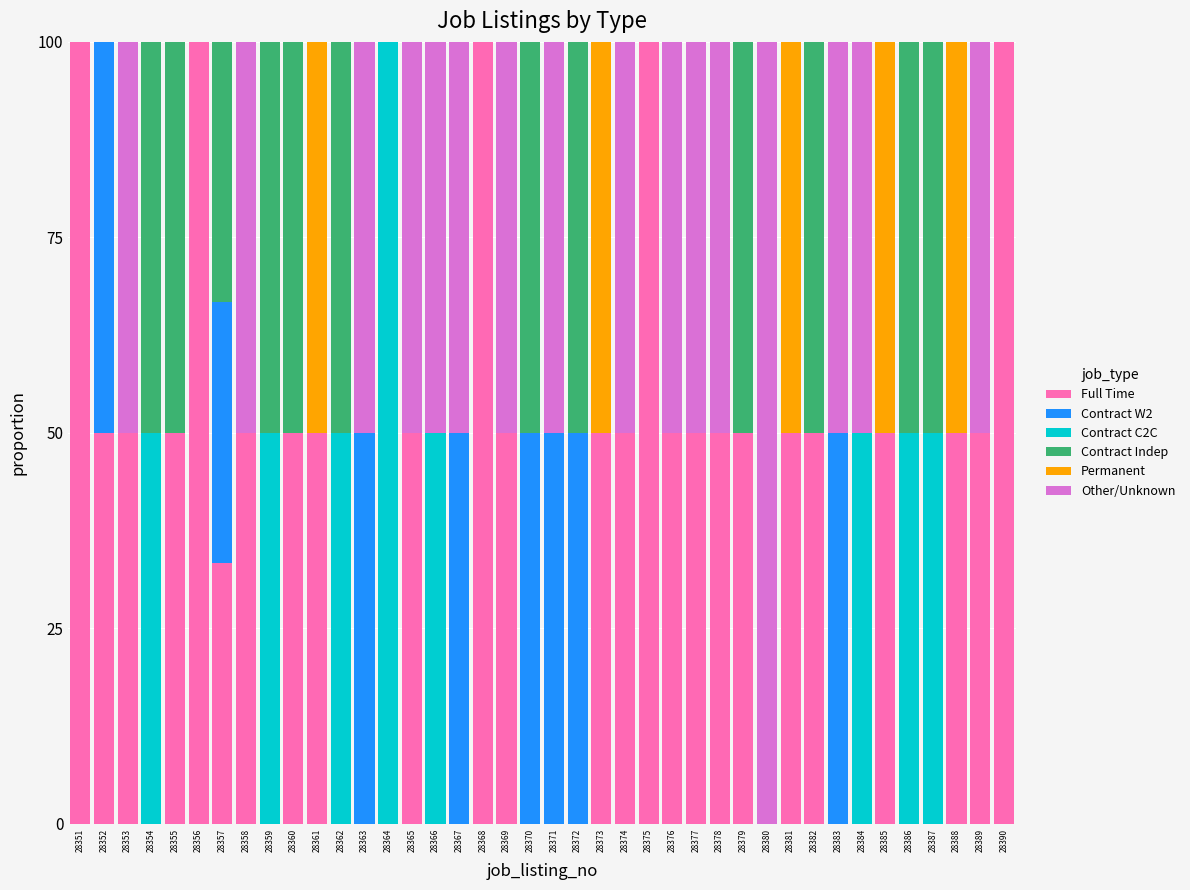

What is the highest value of the Full Time series?

100.0